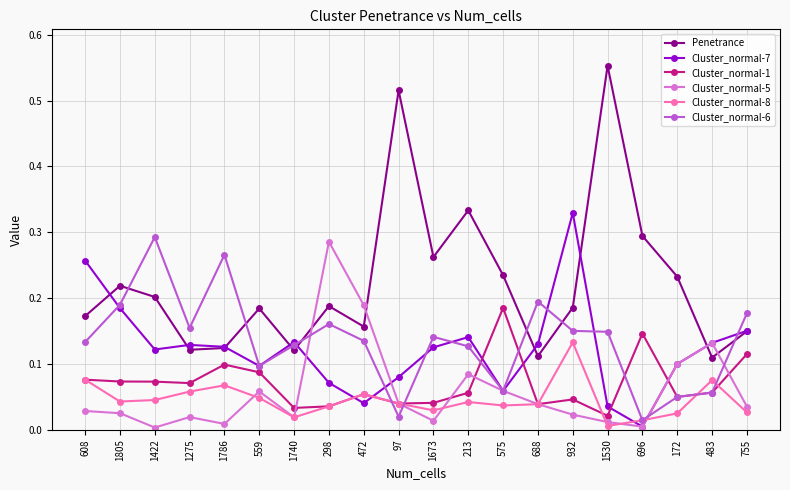

Which category has the highest value in the Cluster_normal-1 series?

575